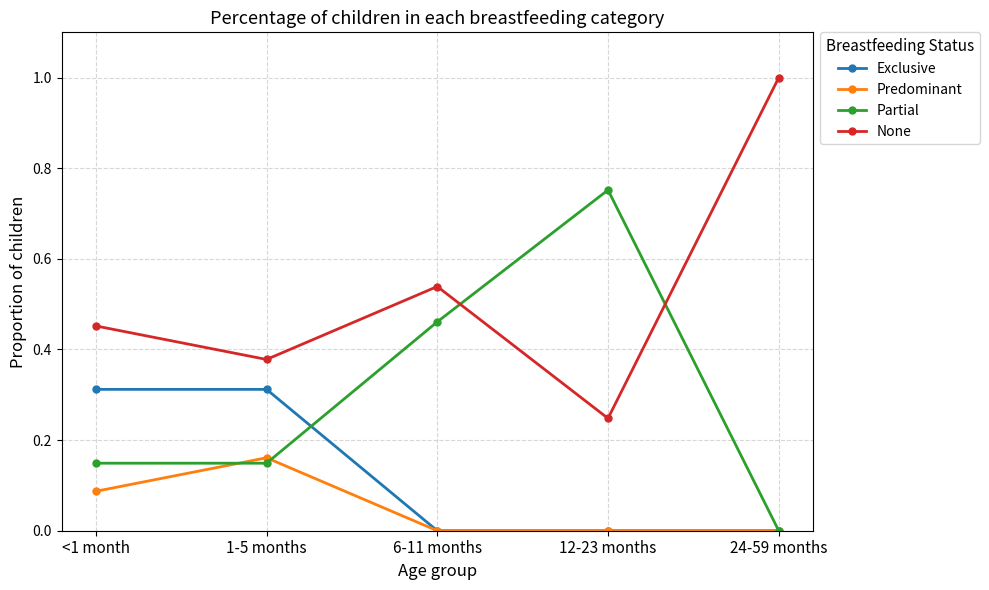

How many data points does each series have?

5